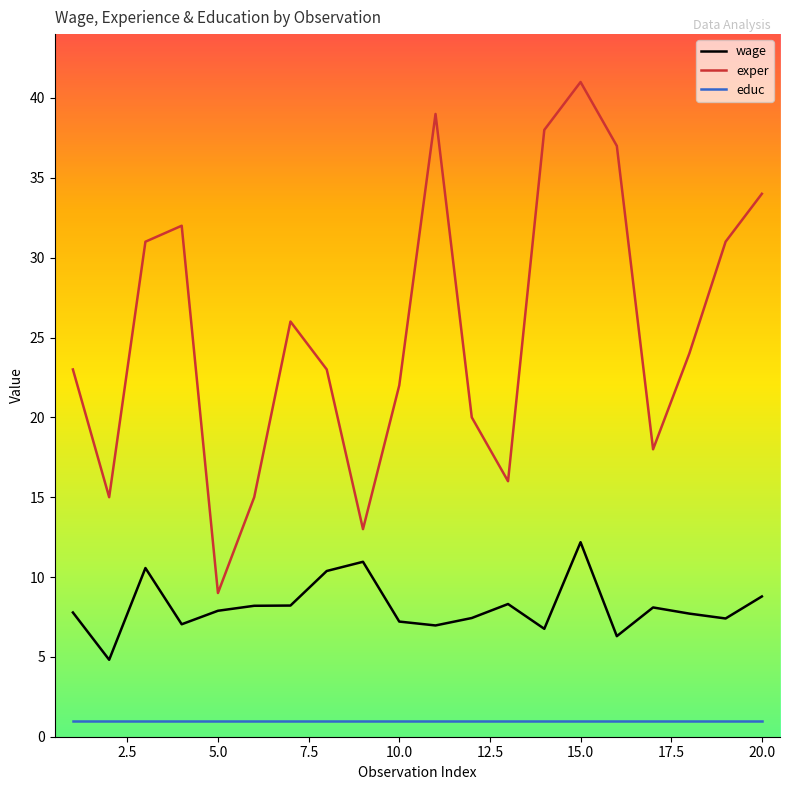

Which series has the widest spread of values?

exper